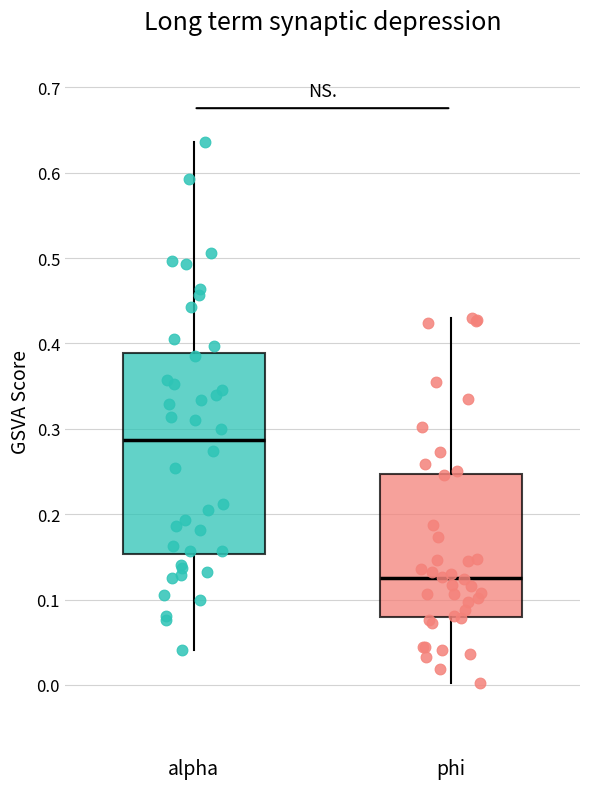

Which box's median line is the lowest?

phi